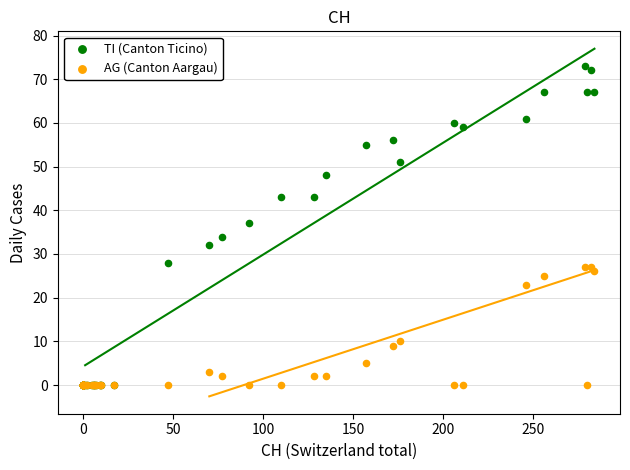

In the AG (Canton Aargau) series, what Y value is closest to 13?

10